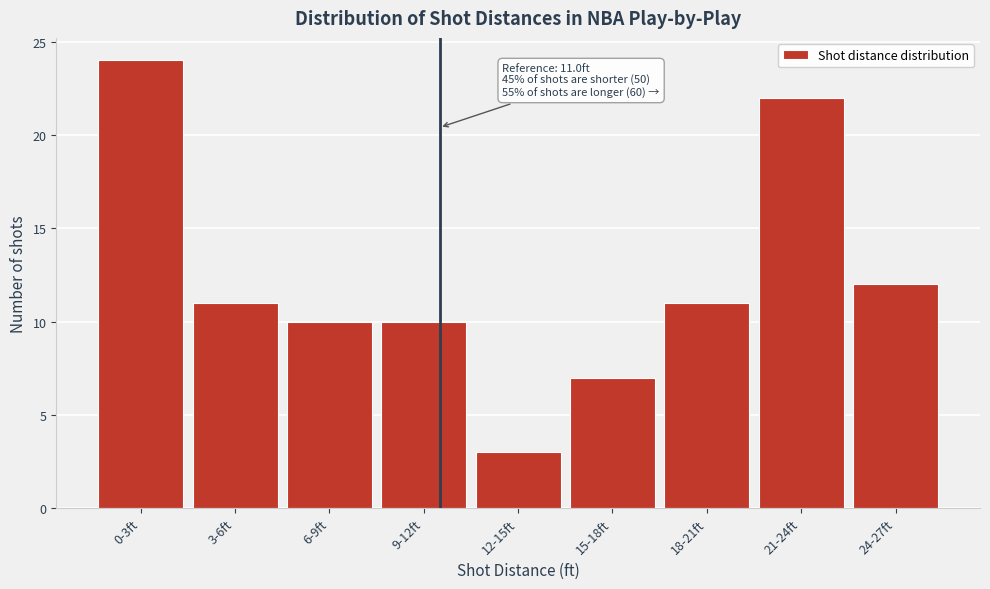

Reading left to right, transcribe all the data shown in this chart.

24	11	10	10	3	7	11	22	12